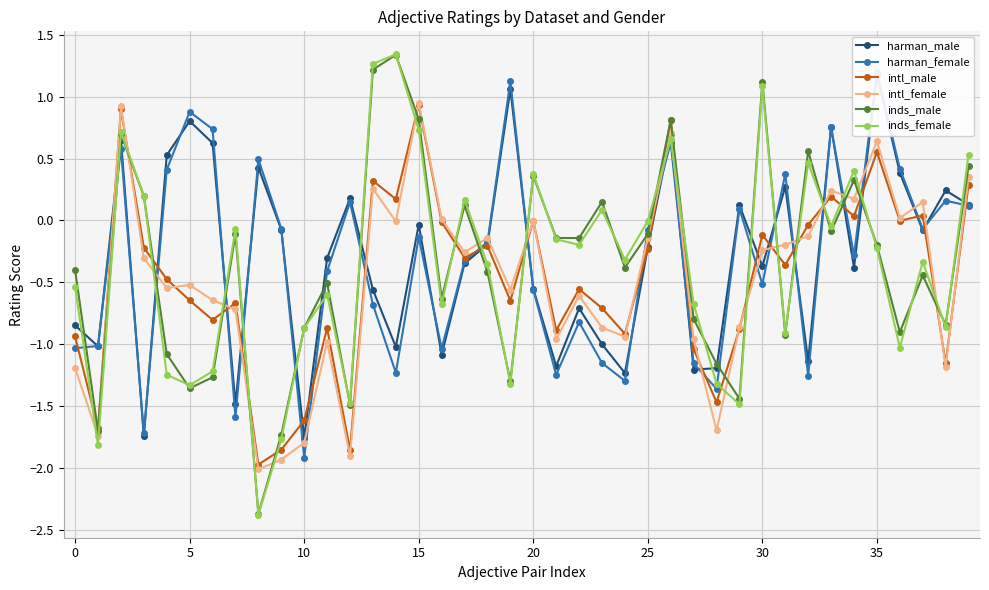

Reading left to right, transcribe all the data shown in this chart.

harman_male: -0.8	-1.0	0.7	-1.7	0.5	0.8	0.6	-1.5	0.4	-0.1	-1.8	-0.3	0.2	-0.6	-1.0	-0.0	-1.1	-0.3	-0.2	1.1	-0.6	-1.2	-0.7	-1.0	-1.2	-0.2	0.7	-1.2	-1.2	0.1	-0.4	0.3	-1.1	0.8	-0.4	1.2	0.4	-0.1	0.2	0.1
harman_female: -1.0	-1.0	0.6	-1.7	0.4	0.9	0.7	-1.6	0.5	-0.1	-1.9	-0.4	0.1	-0.7	-1.2	-0.1	-1.0	-0.3	-0.2	1.1	-0.6	-1.2	-0.8	-1.2	-1.3	-0.1	0.6	-1.2	-1.4	0.1	-0.5	0.4	-1.3	0.8	-0.3	1.2	0.4	-0.1	0.2	0.1
intl_male: -0.9	-1.7	0.9	-0.2	-0.5	-0.6	-0.8	-0.7	-2.0	-1.9	-1.6	-0.9	-1.9	0.3	0.2	0.9	-0.0	-0.3	-0.2	-0.6	-0.0	-0.9	-0.6	-0.7	-0.9	-0.2	0.8	-1.0	-1.5	-0.9	-0.1	-0.4	-0.0	0.2	0.0	0.6	-0.0	0.0	-1.2	0.3
intl_female: -1.2	-1.7	0.9	-0.3	-0.5	-0.5	-0.6	-0.7	-2.0	-1.9	-1.8	-1.0	-1.9	0.3	-0.0	0.9	0.0	-0.3	-0.1	-0.6	-0.0	-1.0	-0.6	-0.9	-0.9	-0.1	0.7	-1.0	-1.7	-0.9	-0.2	-0.2	-0.1	0.2	0.2	0.6	0.0	0.1	-1.2	0.3
inds_male: -0.4	-1.7	0.7	0.2	-1.1	-1.4	-1.3	-0.1	-2.4	-1.7	-0.9	-0.5	-1.5	1.2	1.3	0.8	-0.6	0.1	-0.4	-1.3	0.4	-0.1	-0.1	0.2	-0.4	-0.1	0.8	-0.8	-1.2	-1.4	1.1	-0.9	0.6	-0.1	0.3	-0.2	-0.9	-0.4	-0.8	0.4
inds_female: -0.5	-1.8	0.7	0.2	-1.2	-1.3	-1.2	-0.1	-2.4	-1.8	-0.9	-0.6	-1.5	1.3	1.3	0.7	-0.7	0.2	-0.4	-1.3	0.4	-0.2	-0.2	0.1	-0.3	-0.0	0.7	-0.7	-1.3	-1.5	1.1	-0.9	0.5	-0.0	0.4	-0.2	-1.0	-0.3	-0.9	0.5